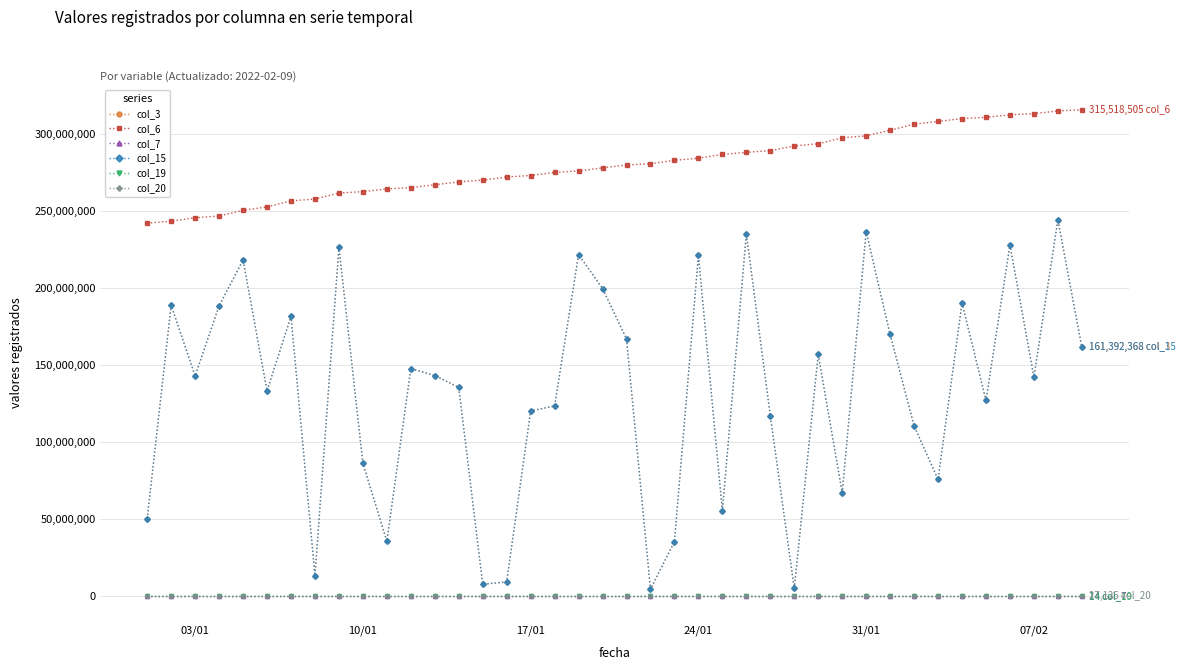

True or false: col_6 has more than 0 points higher than both neighbors.

False